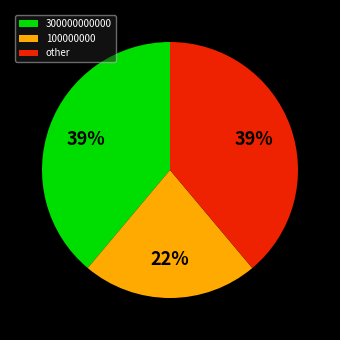

Which slice is the smallest?

100000000